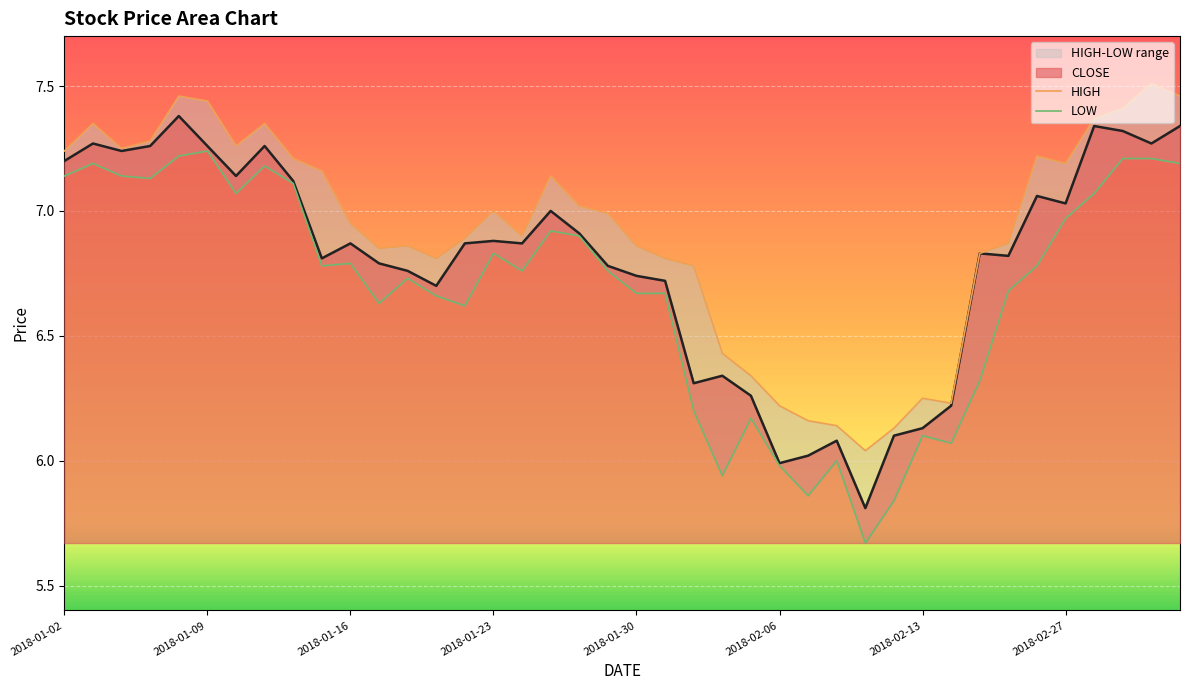

Where is LOW nearest to the value 6?

2018-02-08